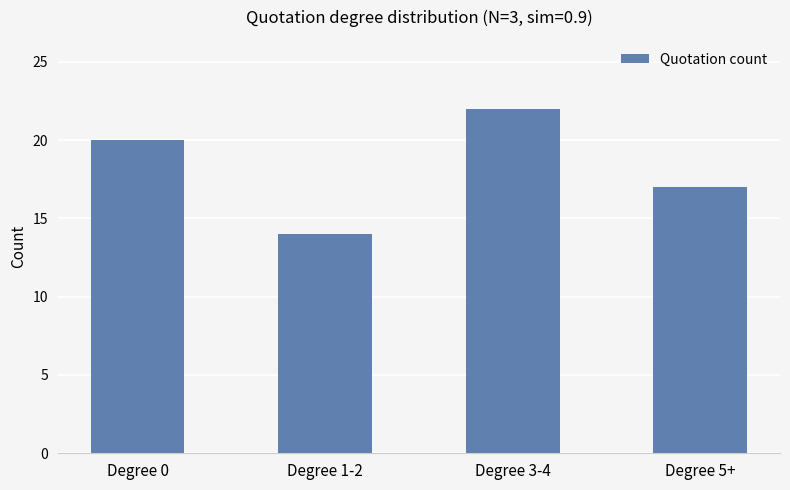

Reading left to right, transcribe all the data shown in this chart.

Degree 0=20	Degree 1-2=14	Degree 3-4=22	Degree 5+=17